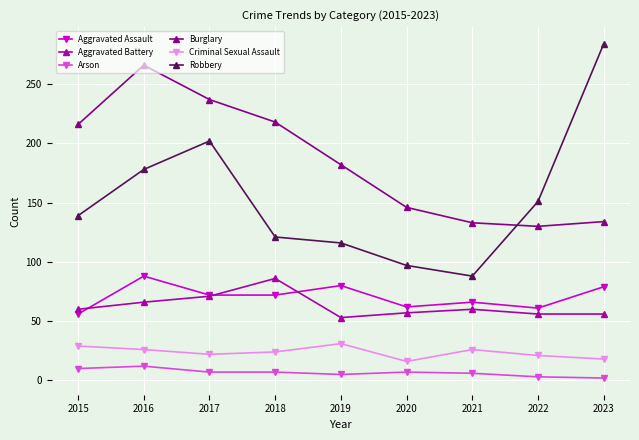

True or false: Robbery and Aggravated Battery cross at least once.

False